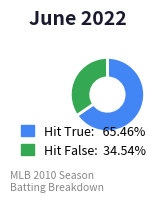

Is there any slice that represents more than half of the pie?

Yes